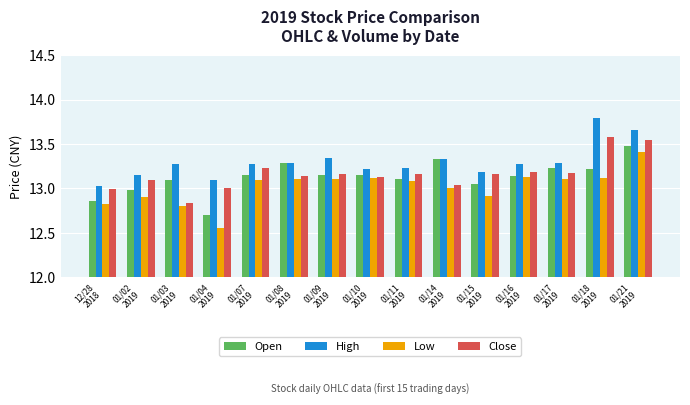

Which series has the largest total across all categories?

High